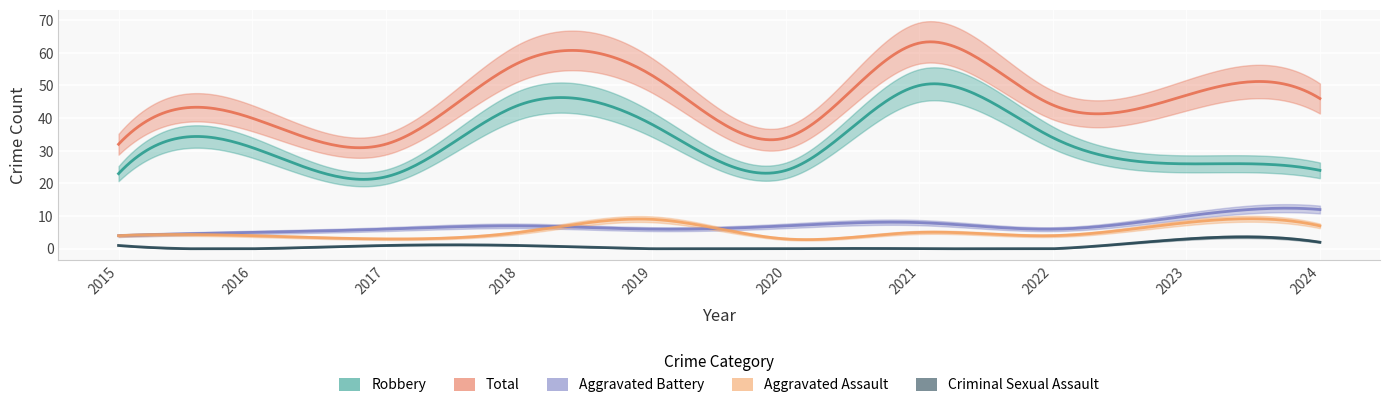

Is it true that Aggravated Battery equals 8 at 2021?

True